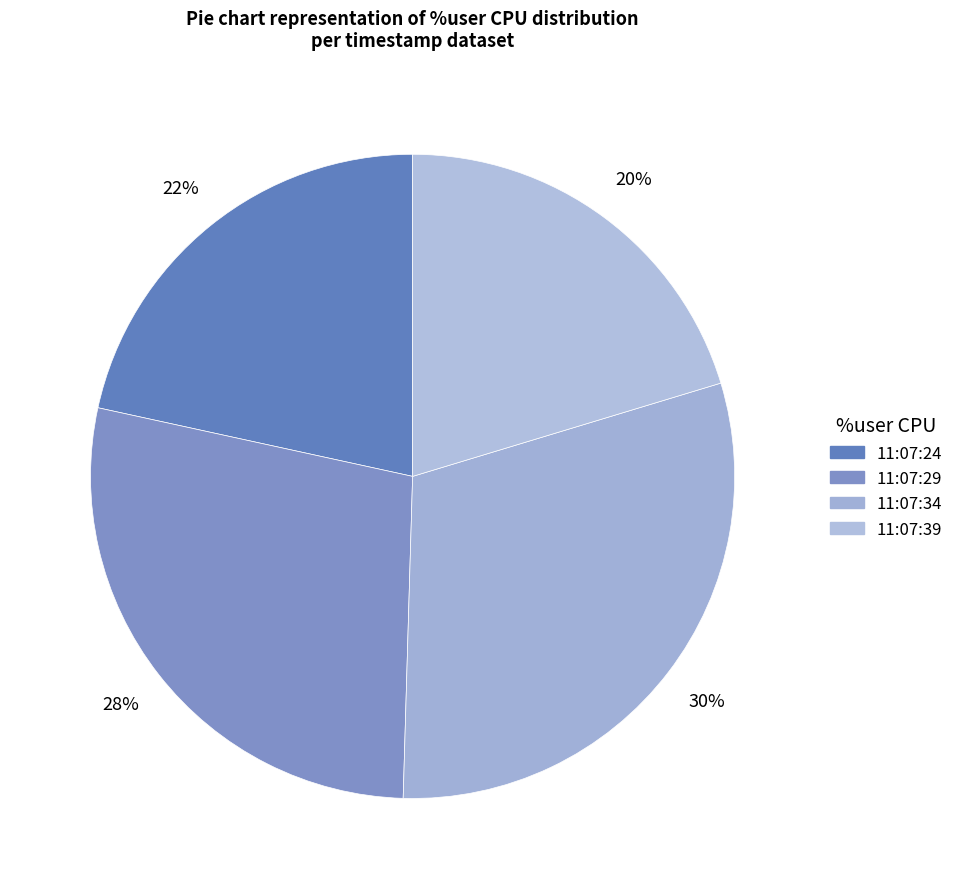

Combined, do 11:07:29 and 11:07:24 account for over 50%?

No